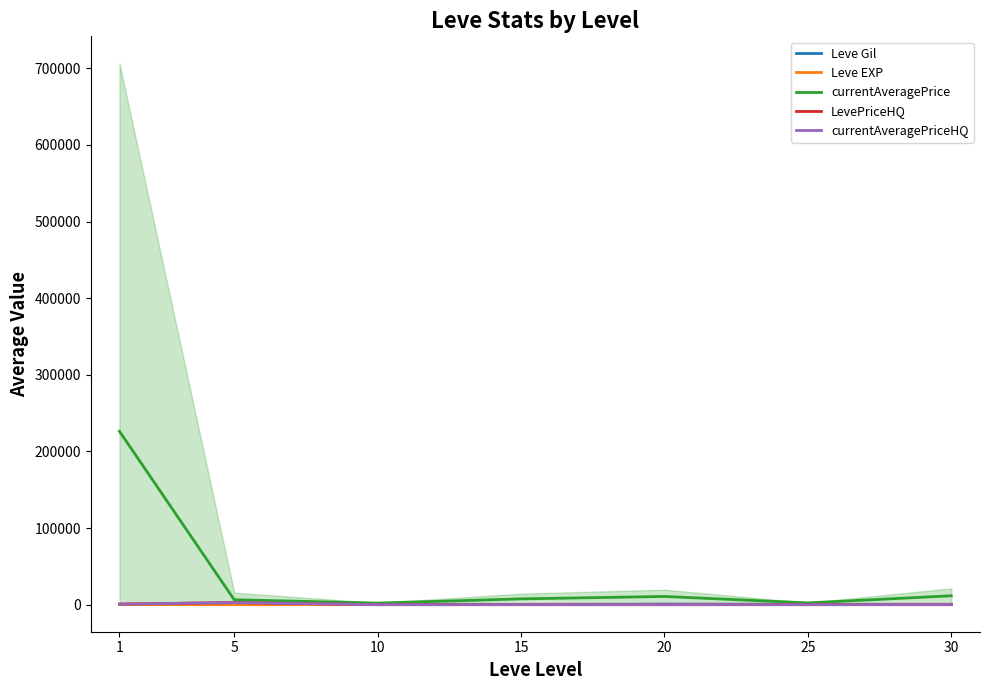

Does the chart display data point markers on the line(s)?

No